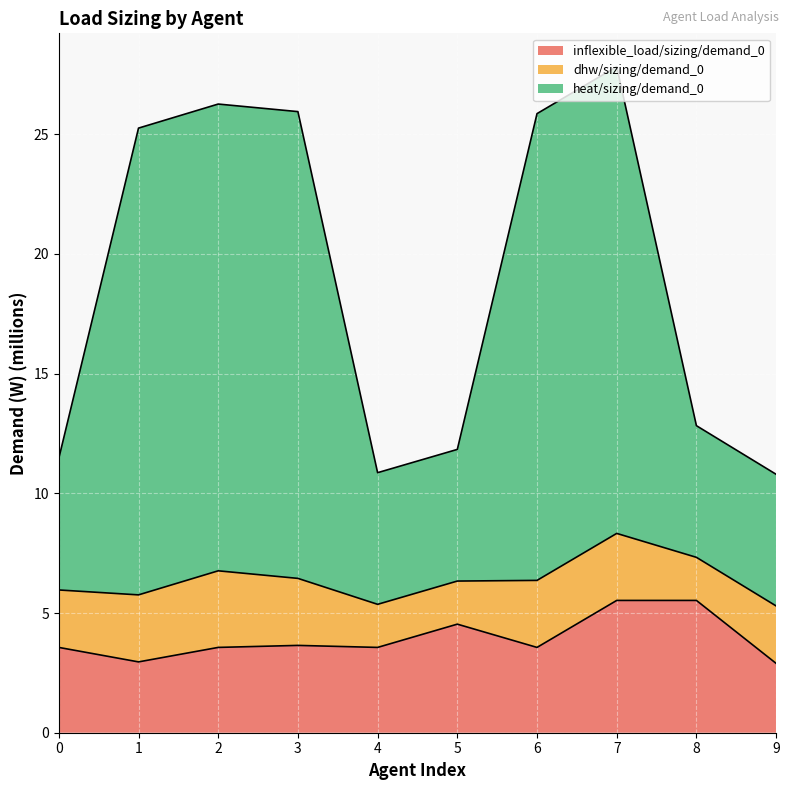

Is it true that inflexible_load/sizing/demand_0 equals 1.2 at 7?

False